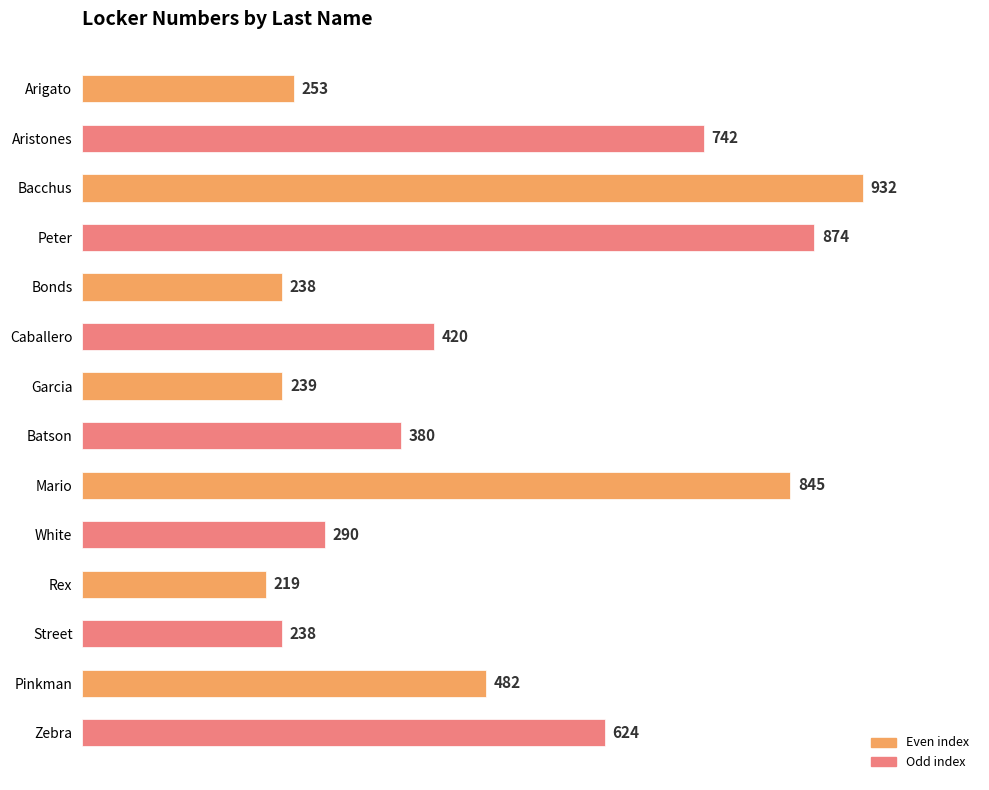

What is the average value?

484